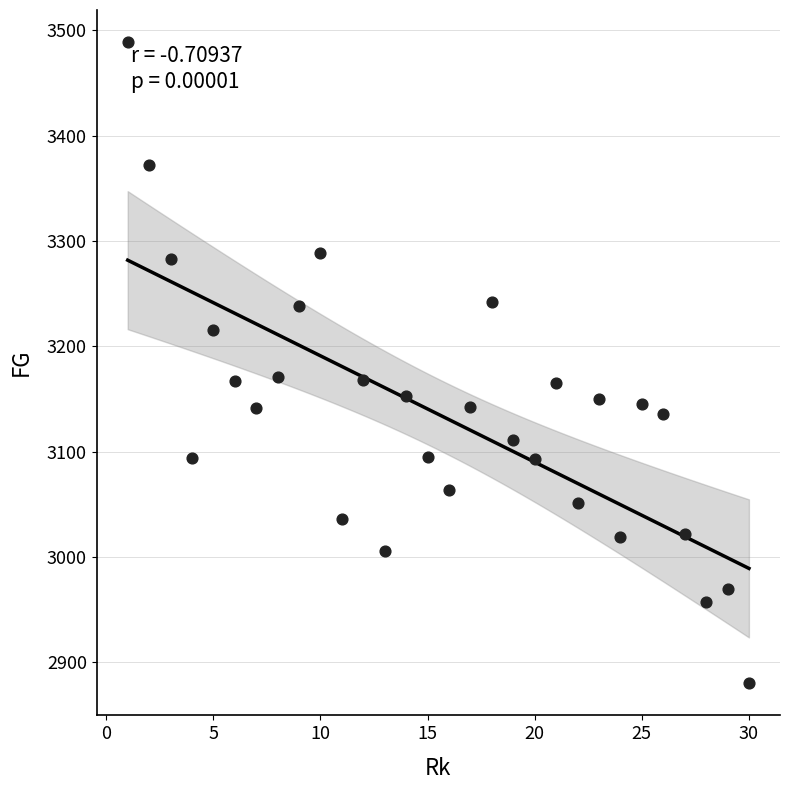

What is the range of X values (max minus min)?

29